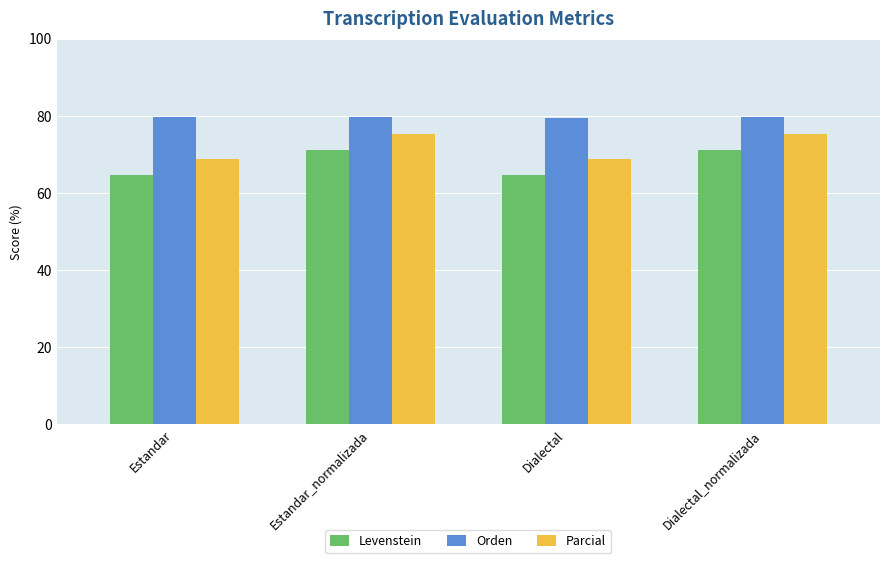

List the series in order of their peak value, lowest first.

Levenstein, Parcial, Orden